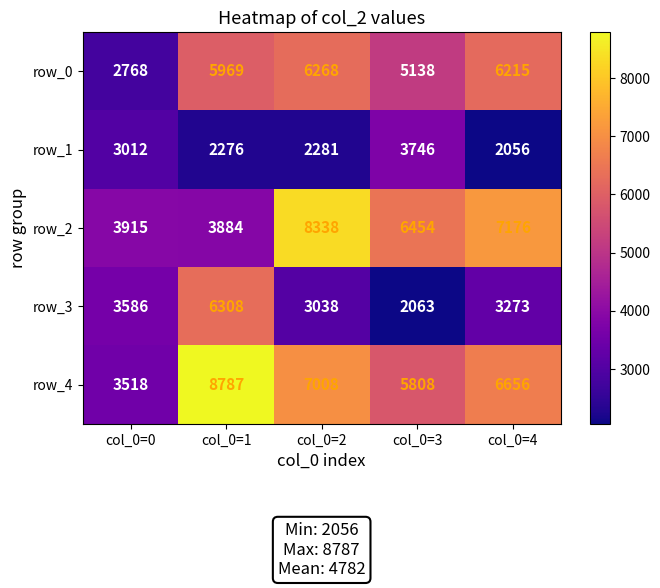

What is the highest value of the row_4 series?

8787